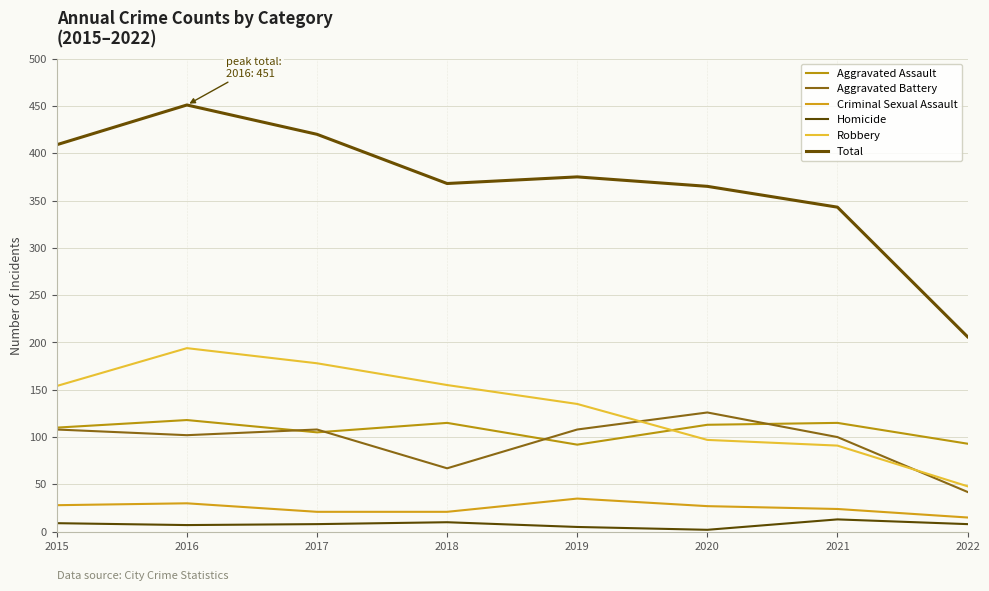

Where is the first local minimum for Aggravated Battery?

2016